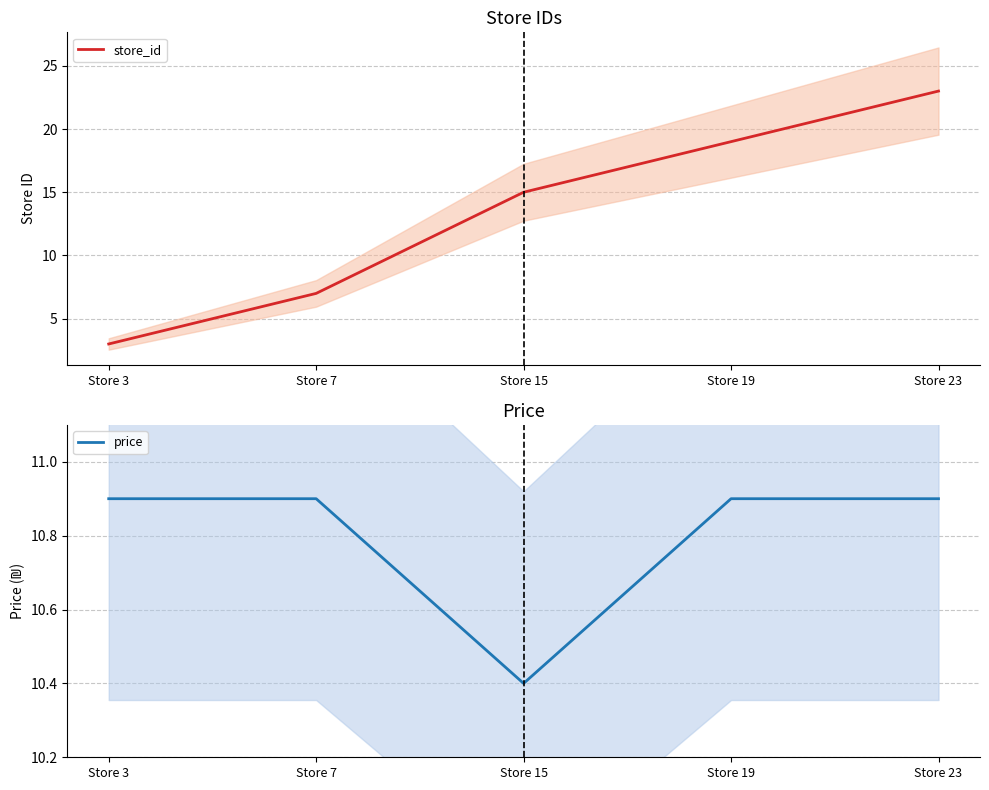

What is the sum of all store_id values?

67